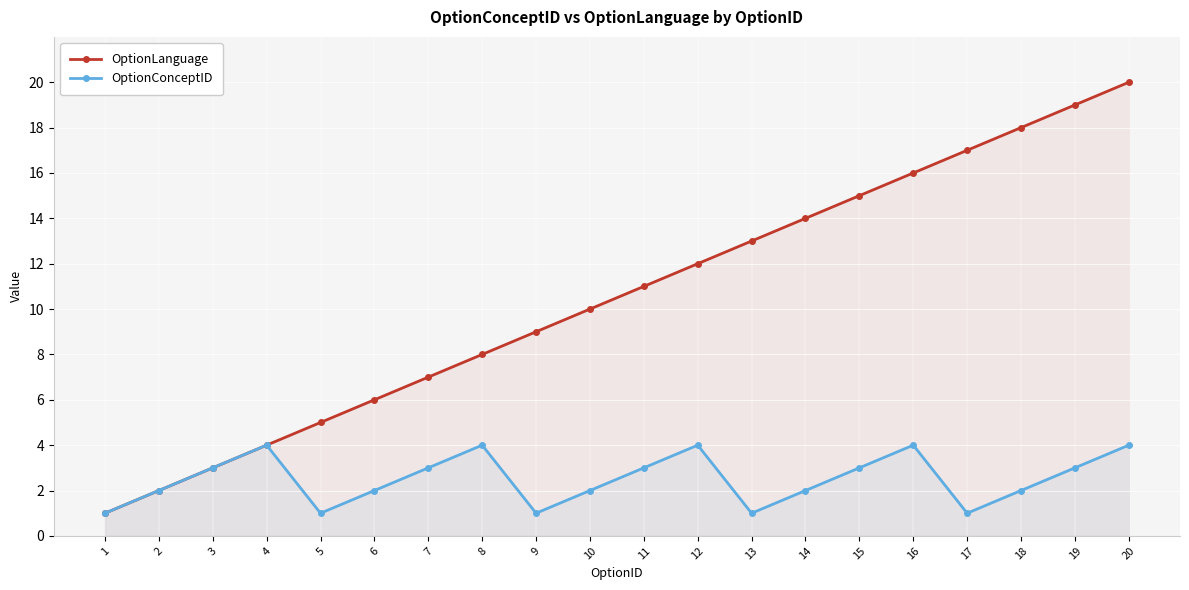

True or false: OptionConceptID and OptionLanguage intersect in this chart.

False